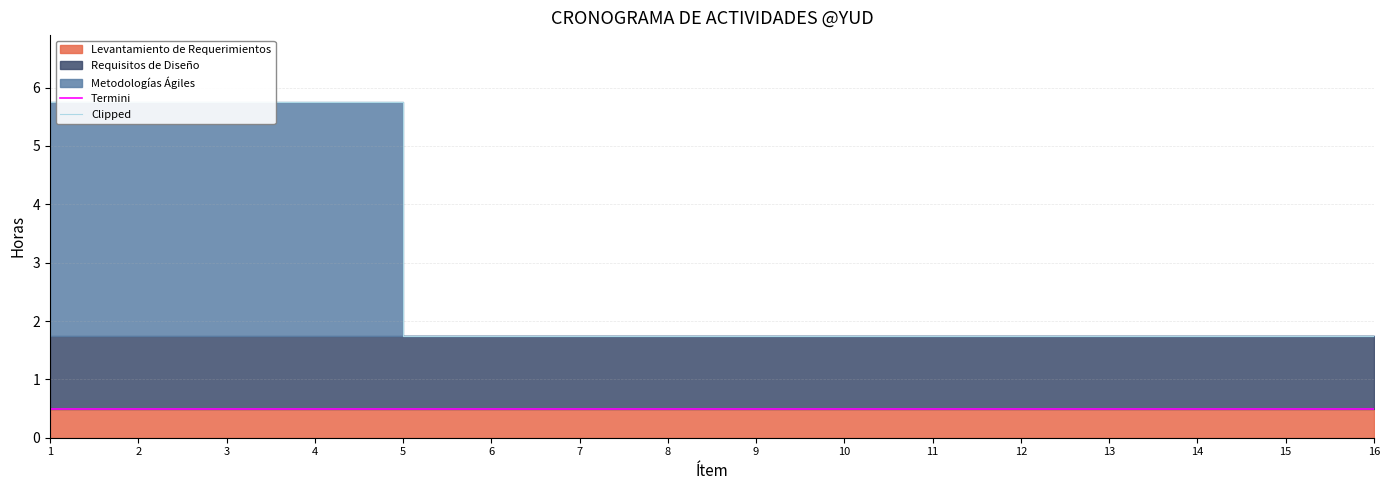

True or false: Termini and Clipped cross at least once.

False